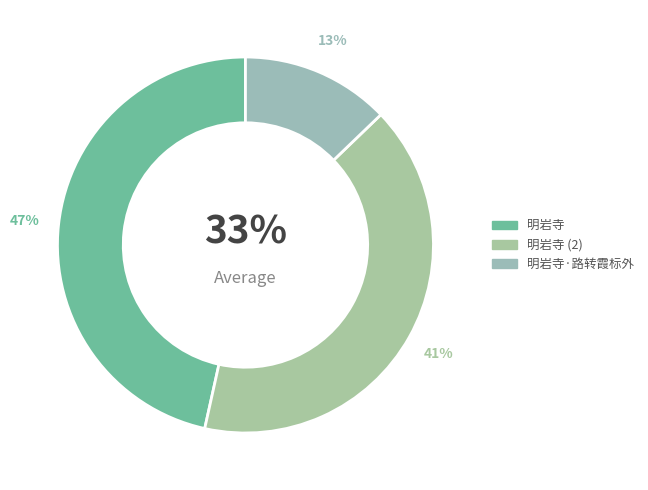

Combined, do 明岩寺·路转霞标外 and 明岩寺 account for over 50%?

Yes